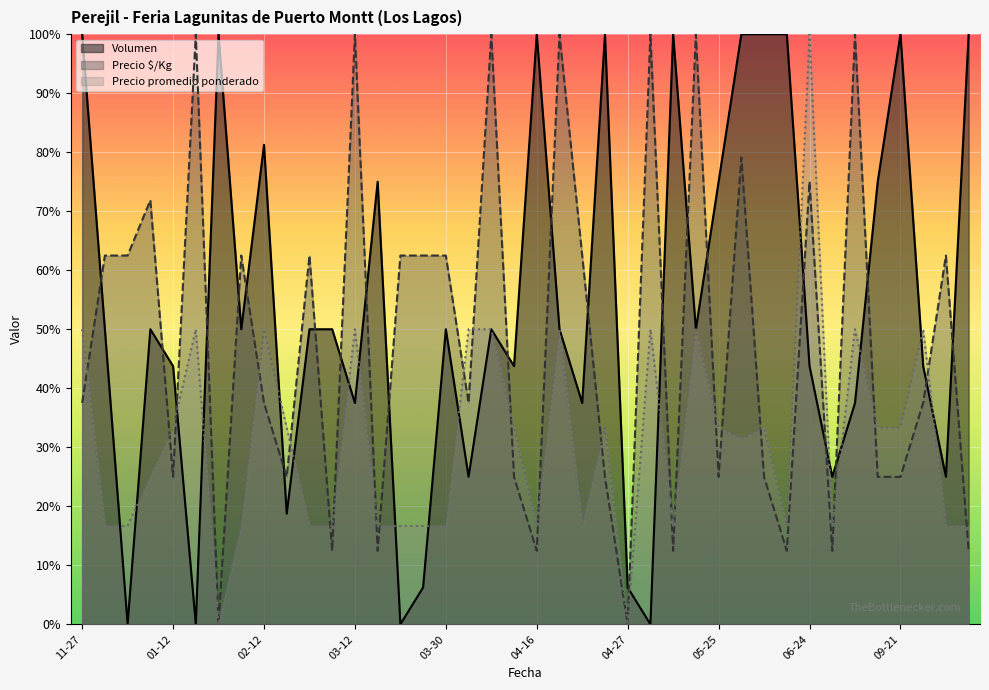

Which series has the largest range (max minus min)?

Volumen